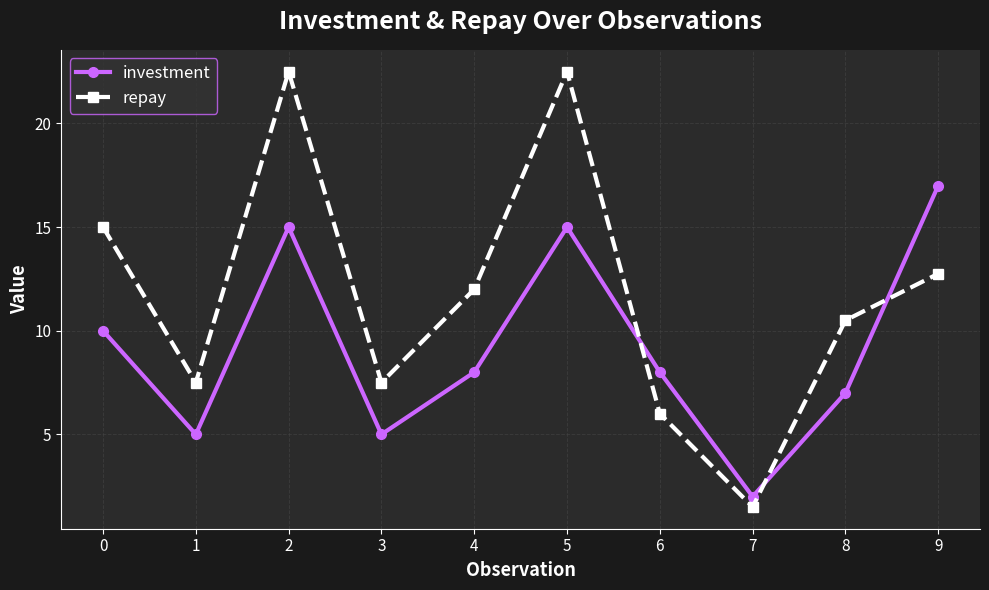

True or false: investment and repay intersect in this chart.

True